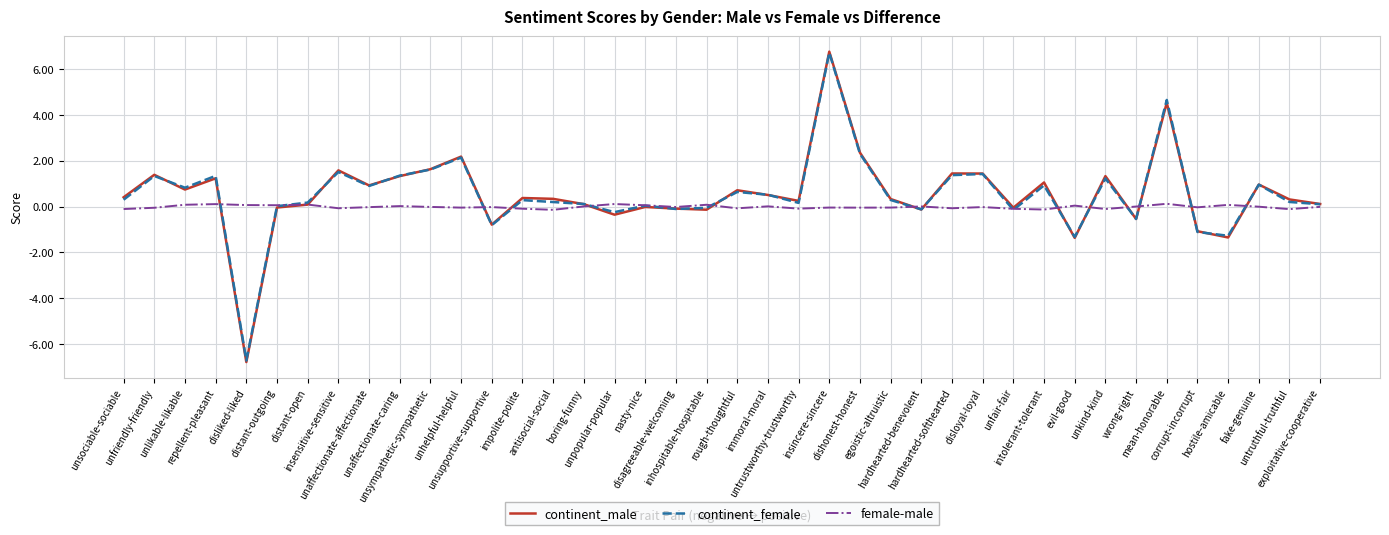

What is the minimum value shown in the chart?

-6.8